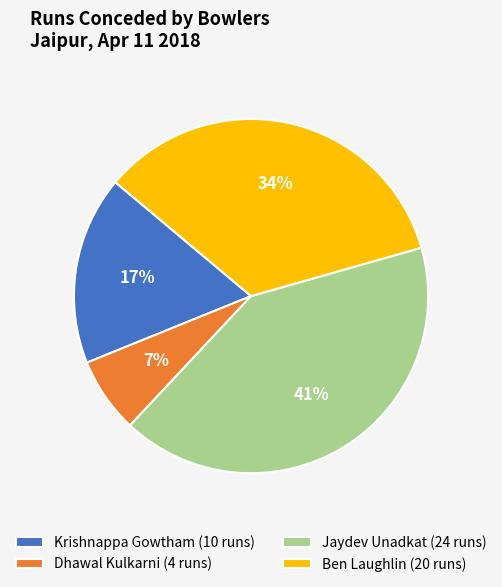

Which slice is the smallest?

Dhawal Kulkarni